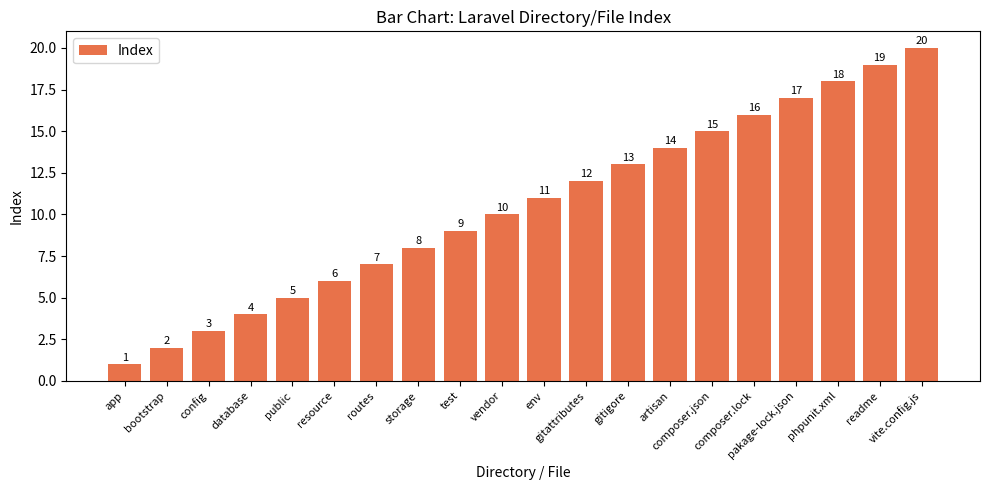

How many values are below 11?

10